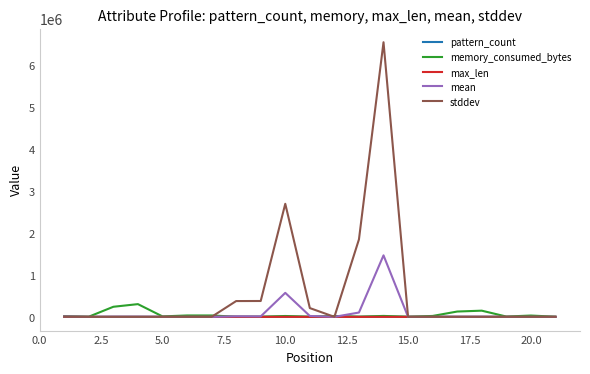

What is the maximum value shown in the chart?

6550572.7